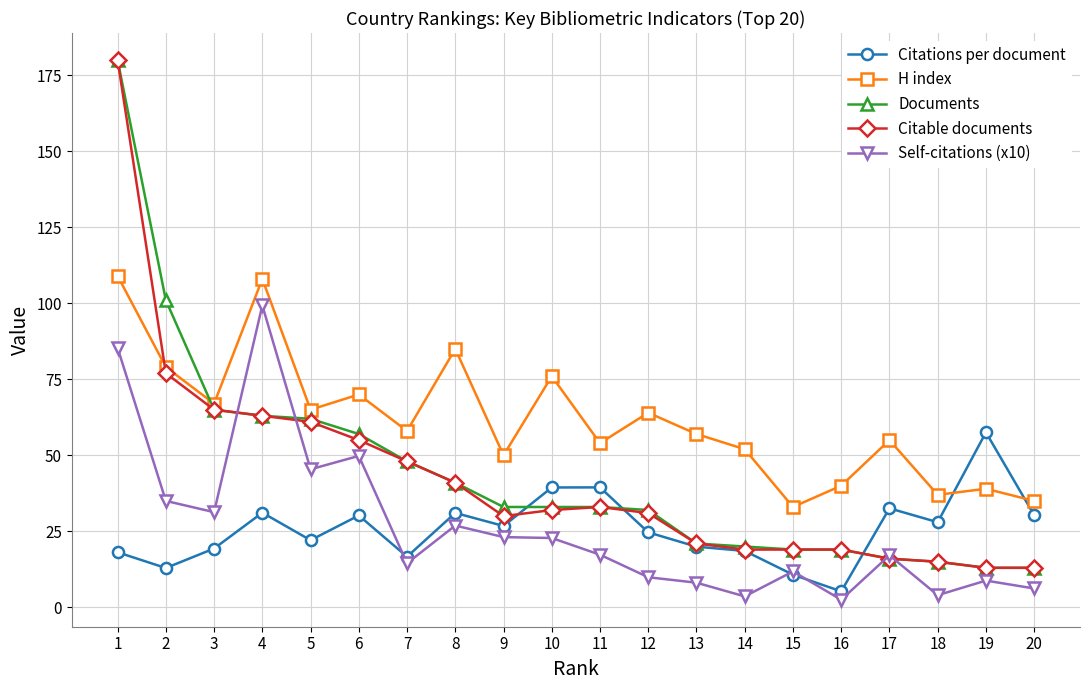

At how many categories does at least one series exceed 38?

17